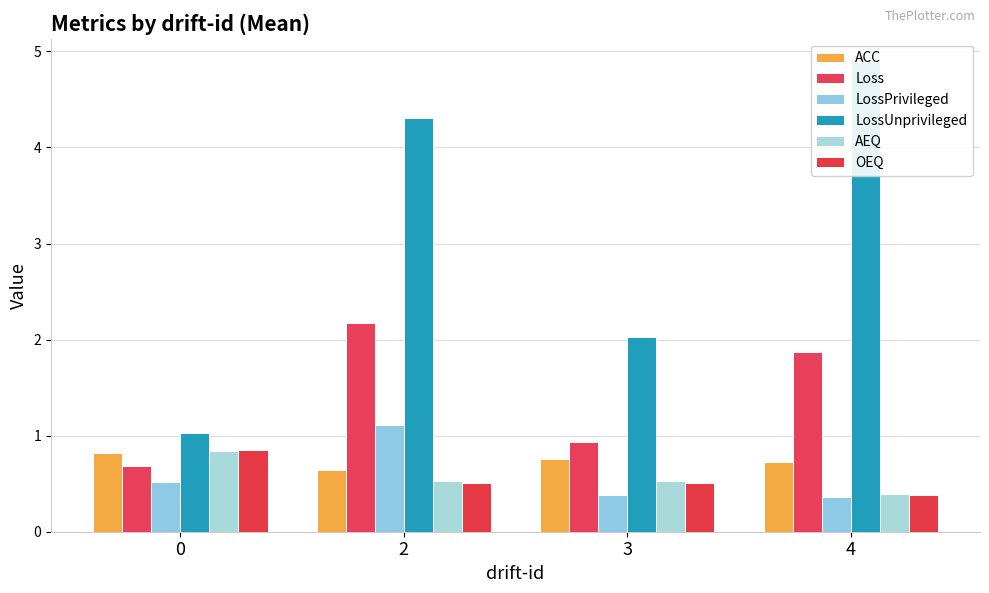

Reading right to left, what are all the values shown in this chart?

ACC: 0.7	0.8	0.6	0.8
Loss: 1.9	0.9	2.2	0.7
LossPrivileged: 0.4	0.4	1.1	0.5
LossUnprivileged: 4.9	2.0	4.3	1.0
AEQ: 0.4	0.5	0.5	0.8
OEQ: 0.4	0.5	0.5	0.8